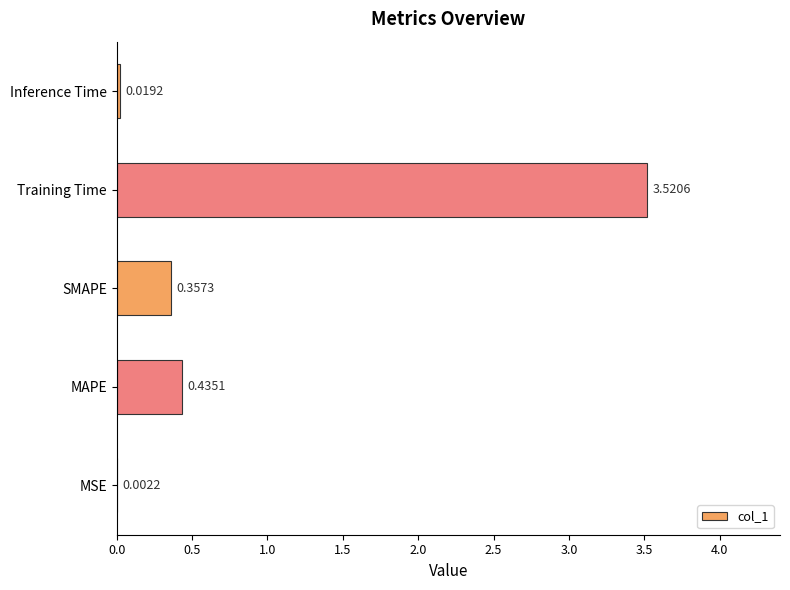

What is the sum of all values?

4.3